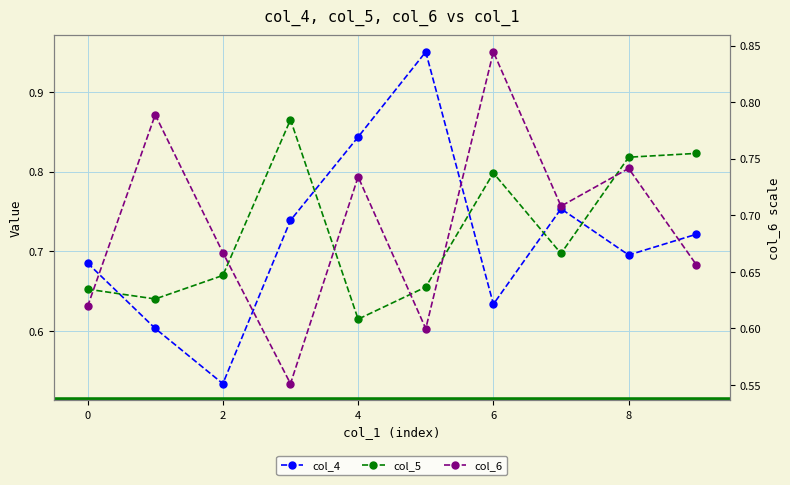

Between 2 and 7, which series saw the biggest shift?

col_4